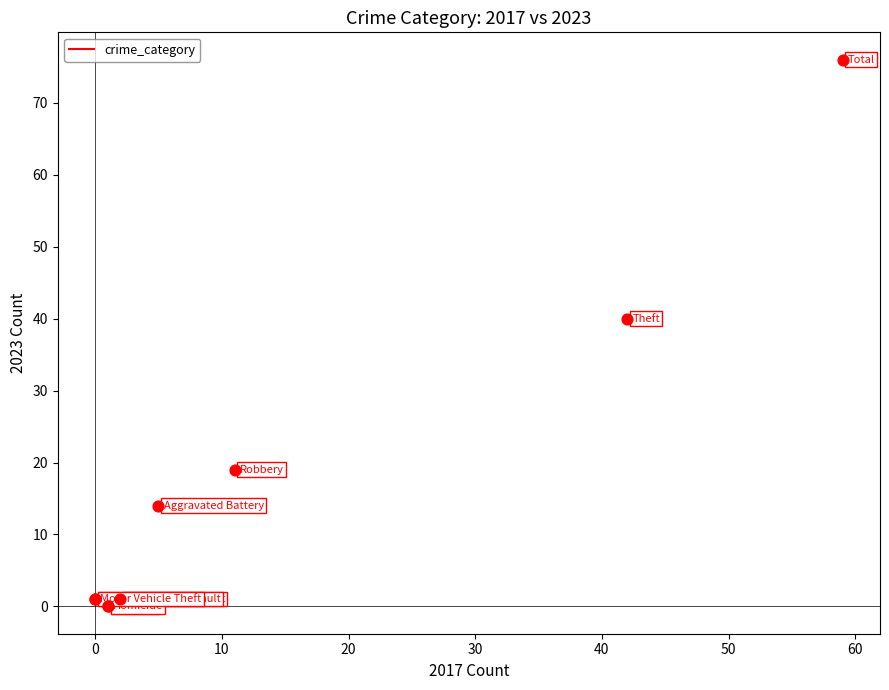

What Y value in the scatter plot is closest to 38?

40